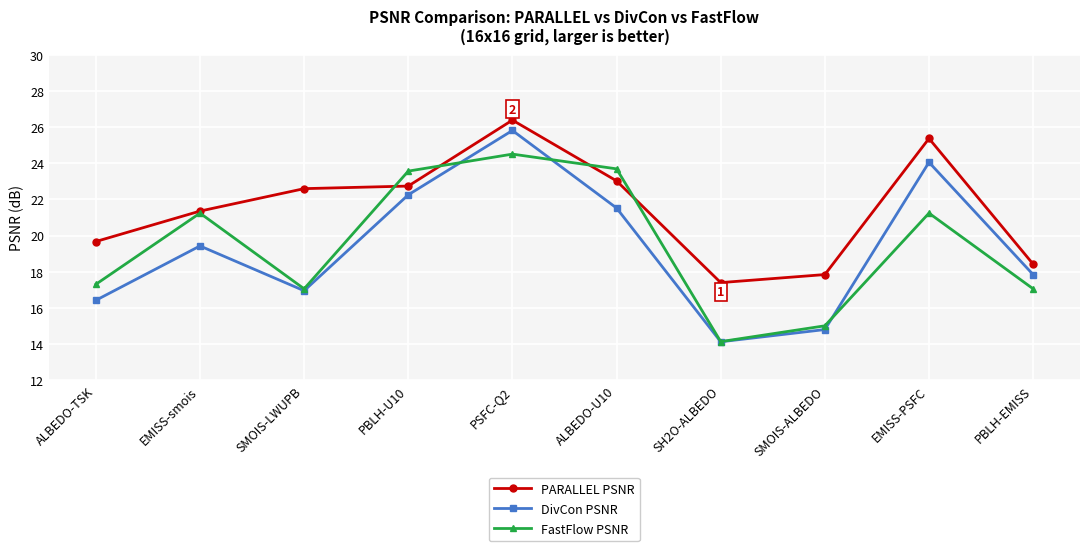

What is the label of the 4th point from the right?

SH2O-ALBEDO